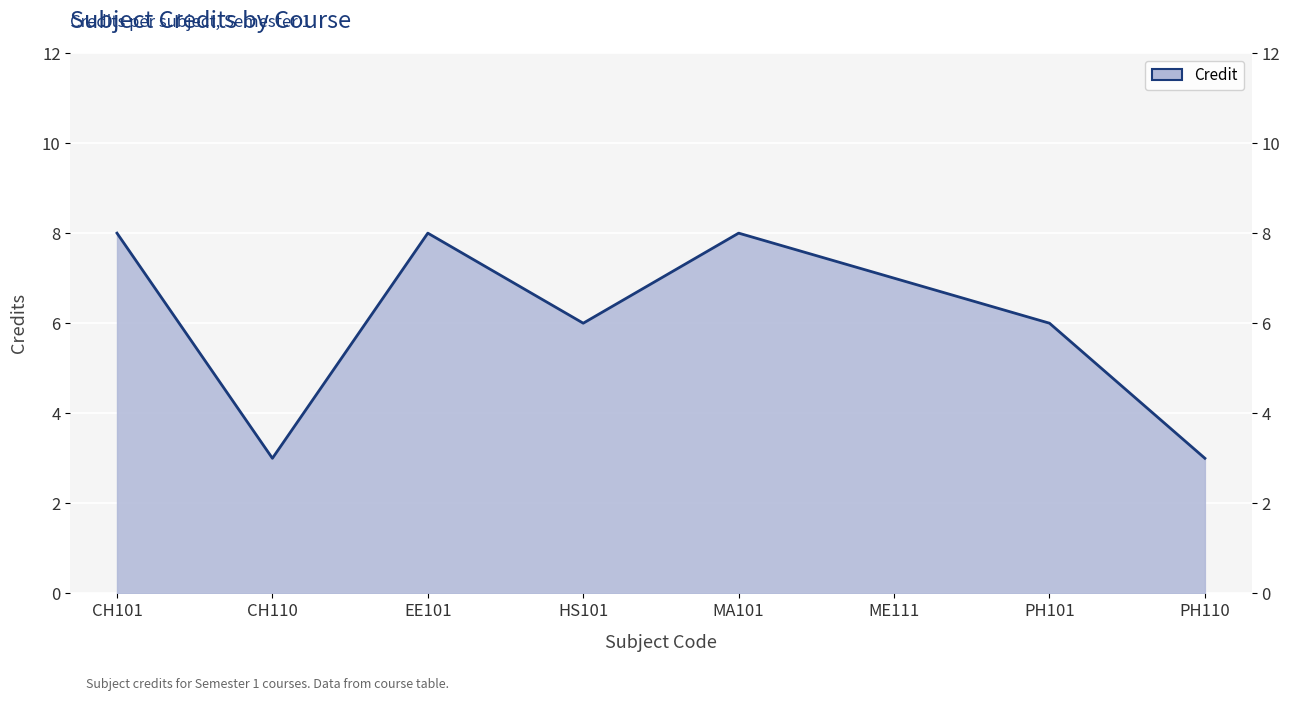

What is the value of the 8th point from the left?

3